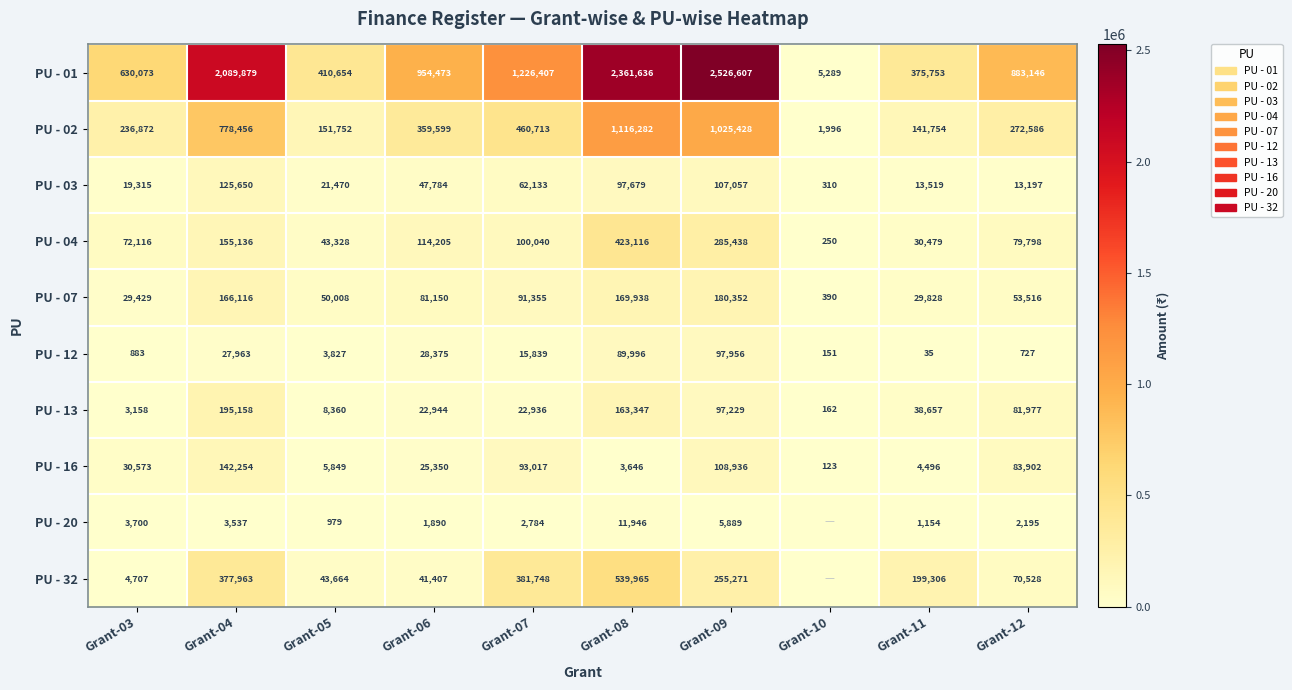

What is the sum of the PU - 16 values at Grant-09 and Grant-11?

113432